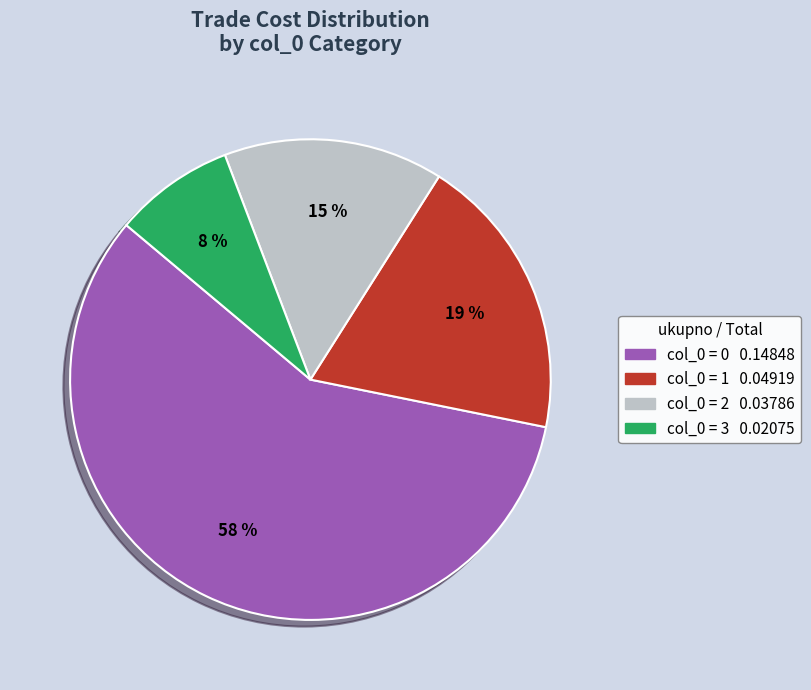

Is there any slice that represents more than half of the pie?

Yes